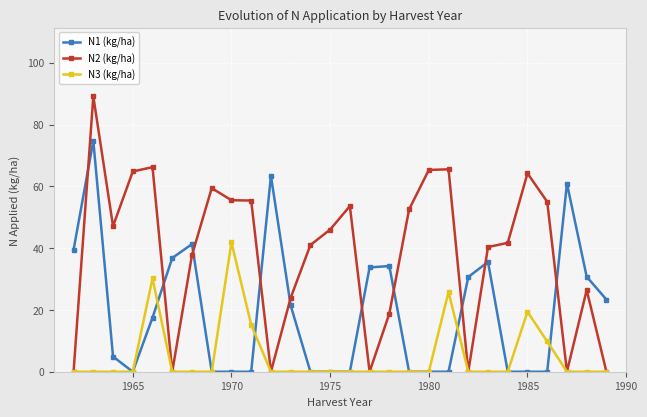

What is the value of the N1 (kg/ha) point at the 27th from the left?

30.8